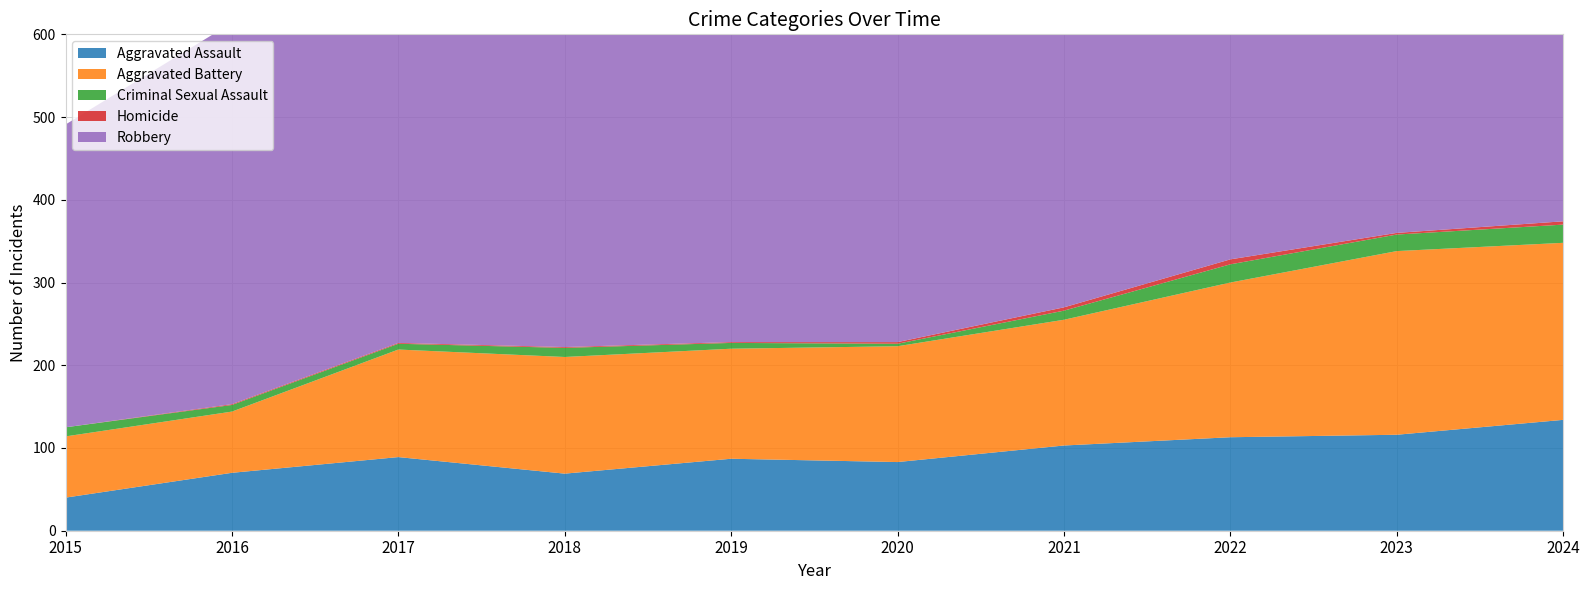

Reading left to right, transcribe all the data shown in this chart.

Aggravated Assault: 40	70	89	69	87	83	103	113	116	134
Aggravated Battery: 74	74	130	141	133	140	152	187	222	214
Criminal Sexual Assault: 11	8	7	11	7	3	11	22	20	22
Homicide: 0	1	1	1	1	2	4	6	2	4
Robbery: 366	461	399	455	503	429	432	488	407	493